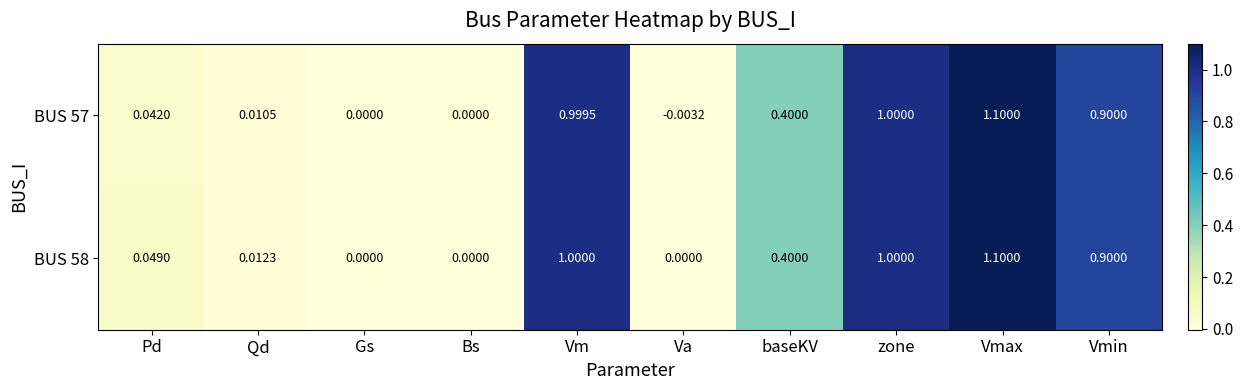

Is the value of BUS 57 at Pd greater than the value of BUS 58 at Vmax?

No